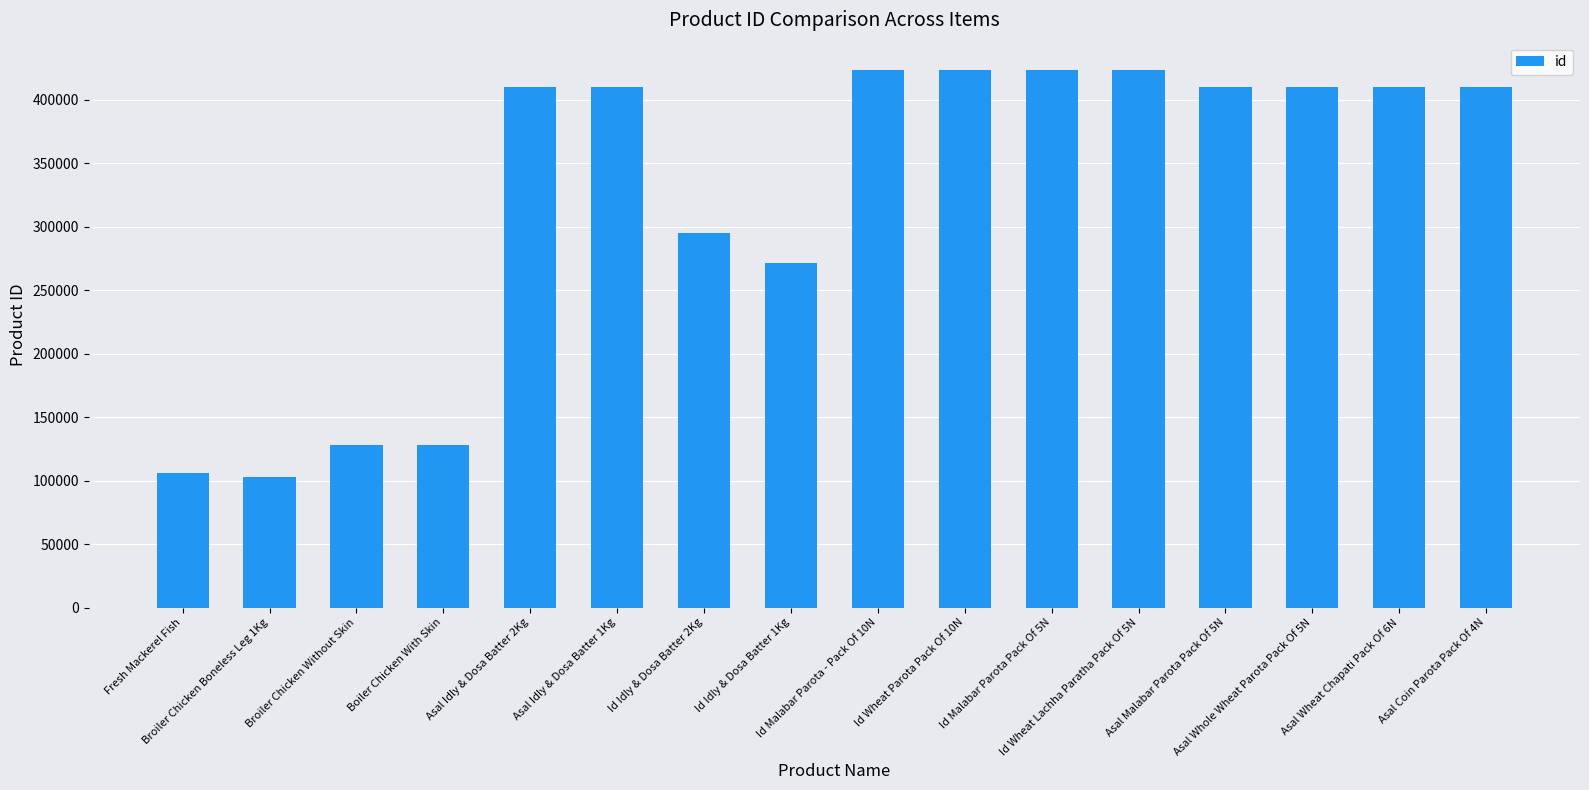

Between Id Wheat Lachha Paratha Pack Of 5N and Asal Wheat Chapati Pack Of 6N, which is larger?

Id Wheat Lachha Paratha Pack Of 5N